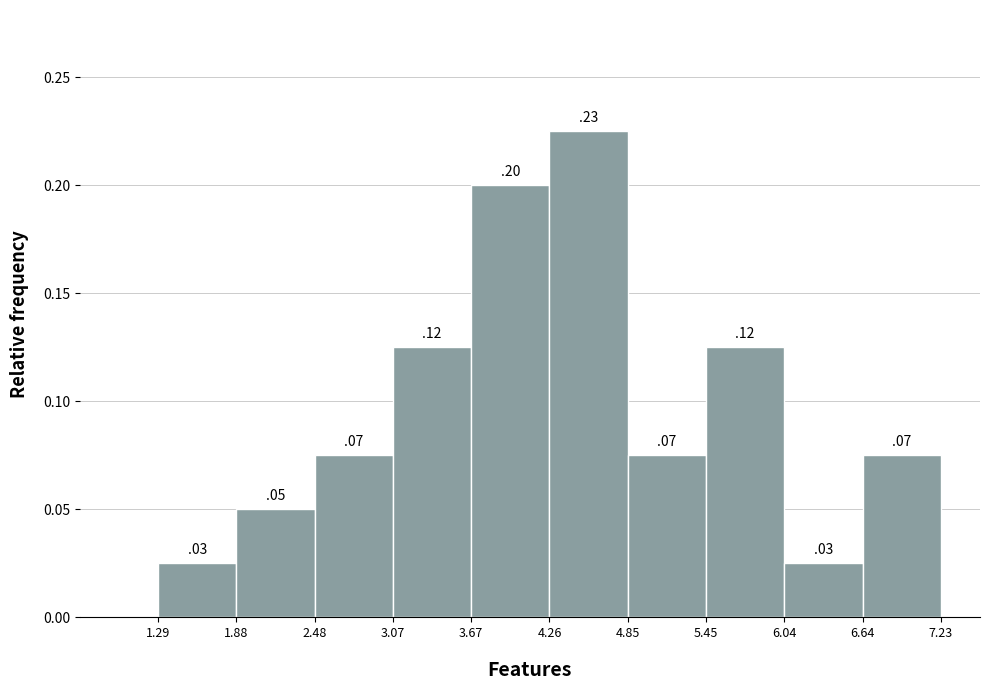

Which range on the x-axis has the tallest bar?

4.26 to 4.85